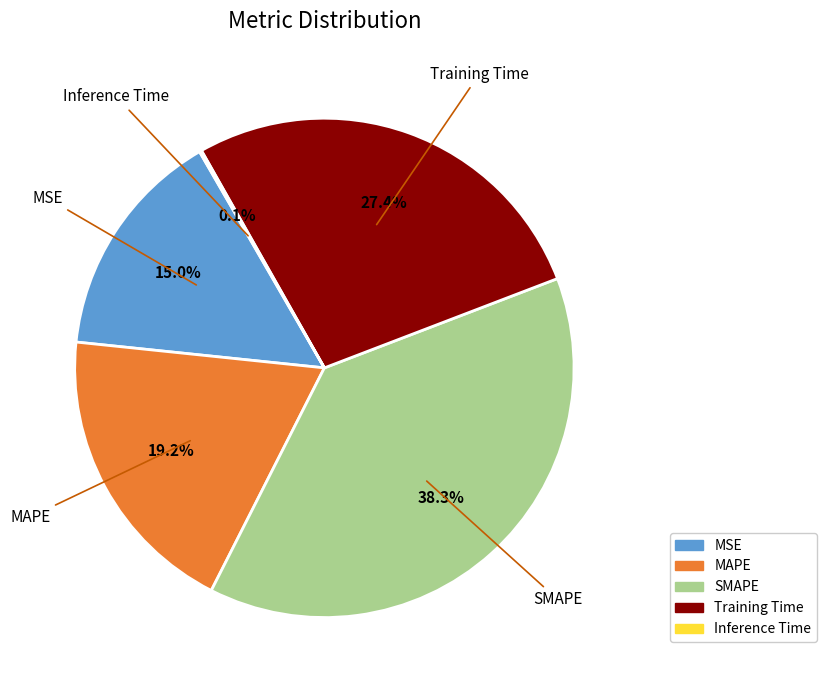

To the nearest percent, what percentage of the pie is Training Time?

27%